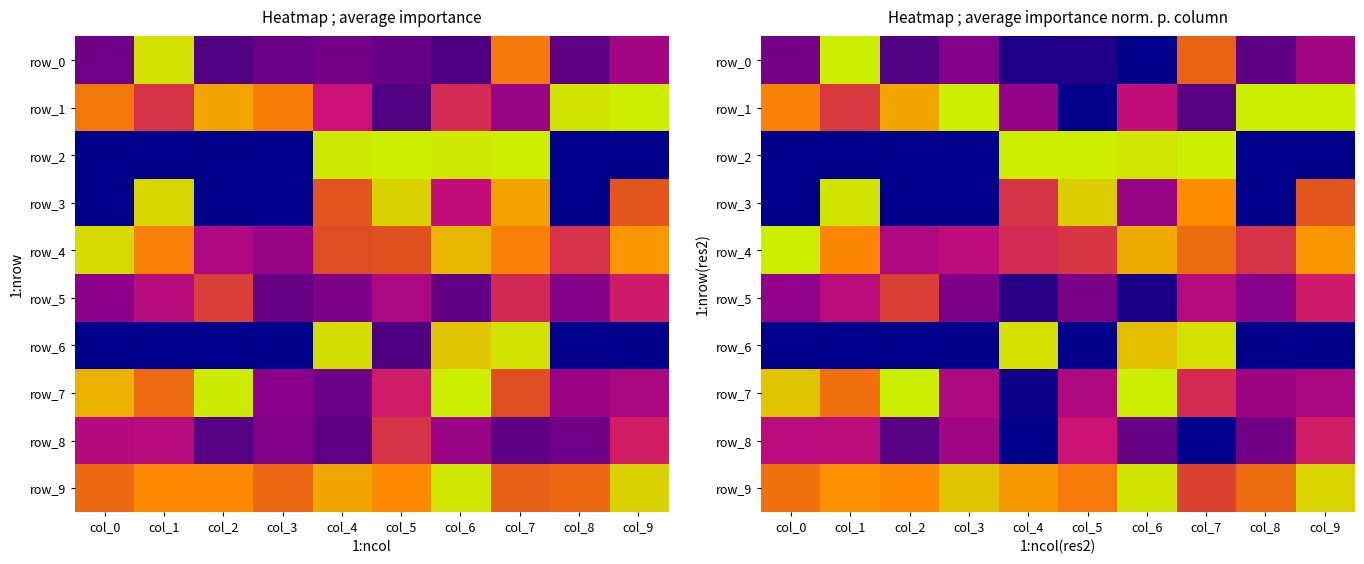

Which category has the lowest value in the row_1 series?

col_5